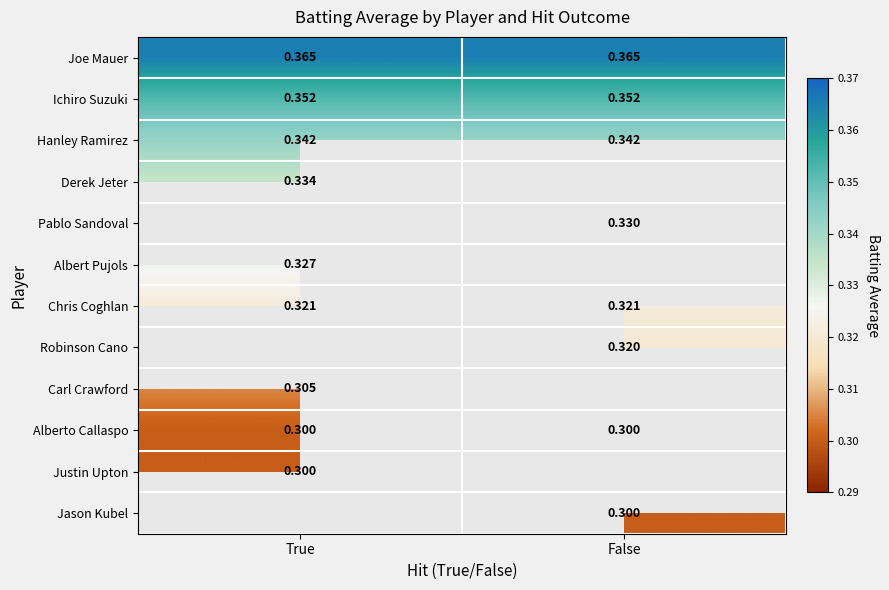

At how many categories does at least one series exceed 0?

2